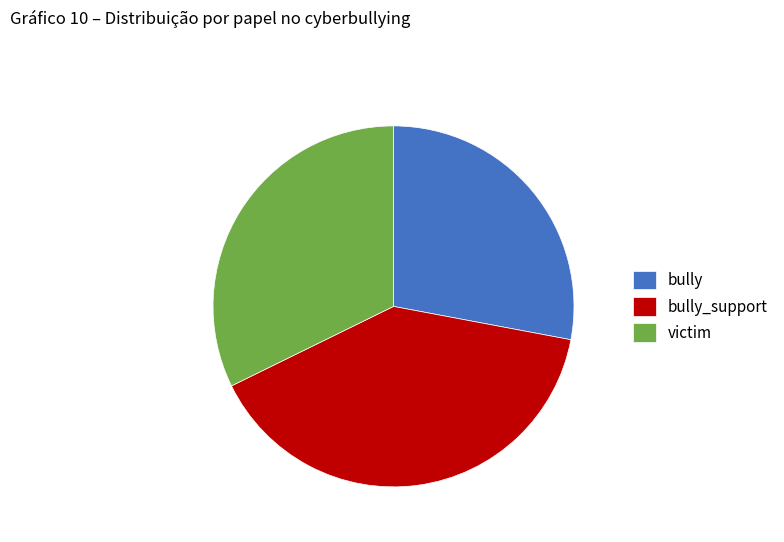

What is the ratio of the value at victim to the value at bully_support?

0.8